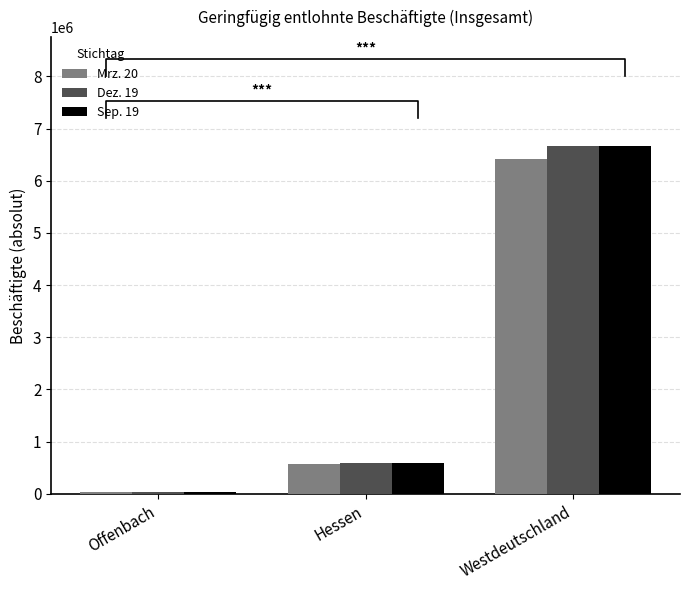

What position from the left is Westdeutschland?

3